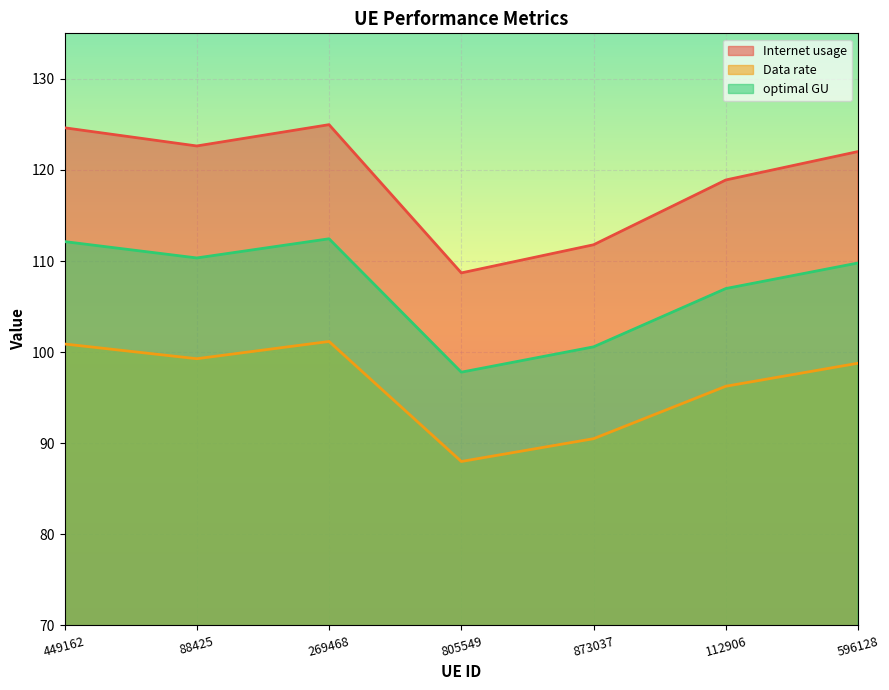

Reading right to left, what are all the values shown in this chart?

Internet usage: 122.0	118.9	111.8	108.7	125.0	122.6	124.6
Data rate: 98.8	96.3	90.5	88.0	101.2	99.3	100.9
optimal GU: 109.8	107.0	100.6	97.8	112.4	110.3	112.1